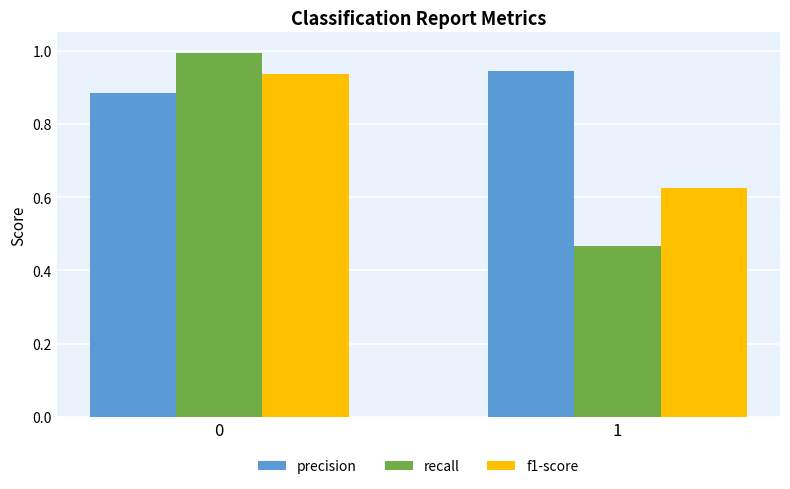

List the series in order of their overall mean, lowest first.

recall, f1-score, precision